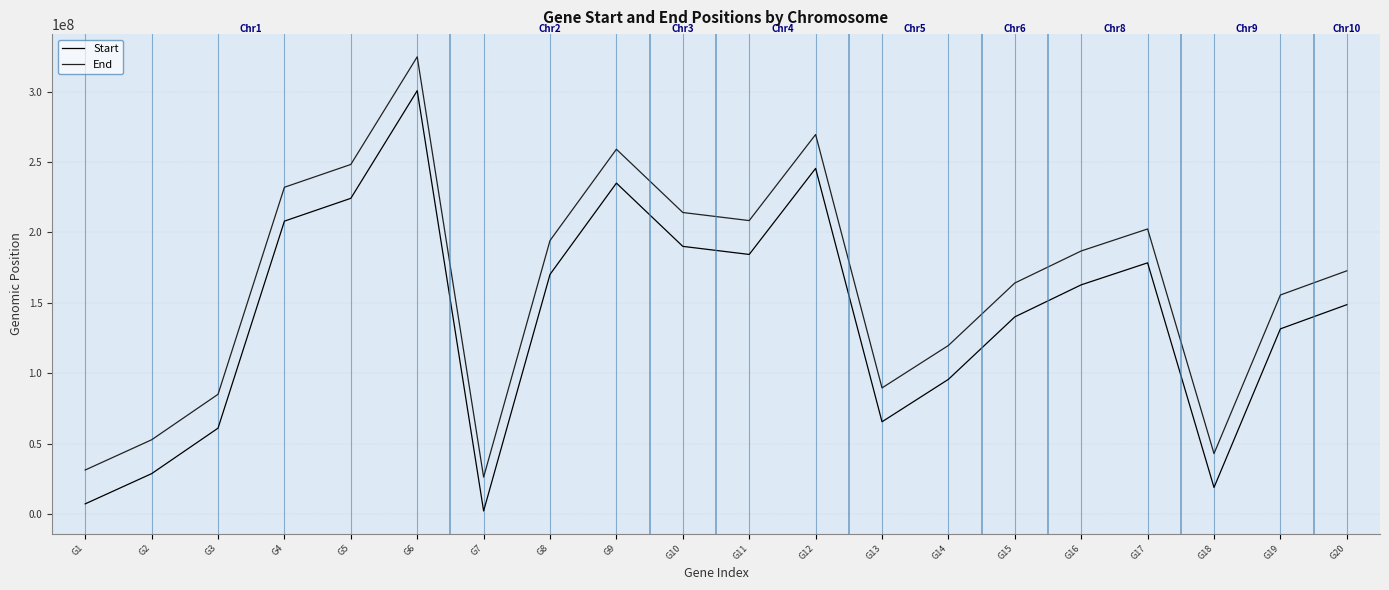

In End, how many points are higher than both neighbors (excluding endpoints)?

4